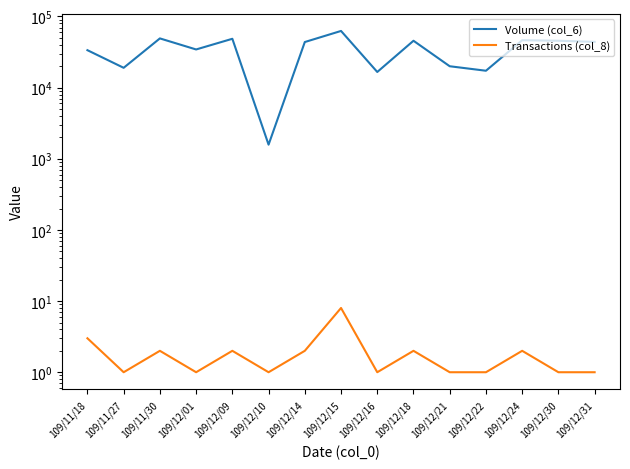

At which category is the sum across all series the highest?

109/12/15